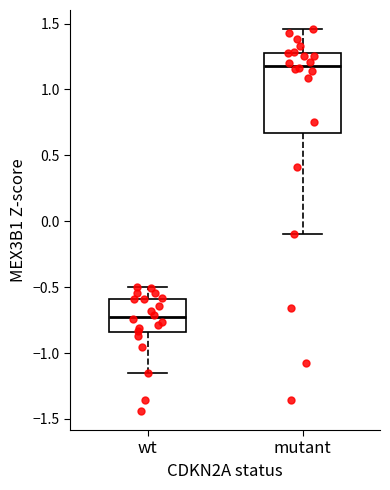

Comparing the boxes themselves (not the whiskers), which one is the tallest?

mutant